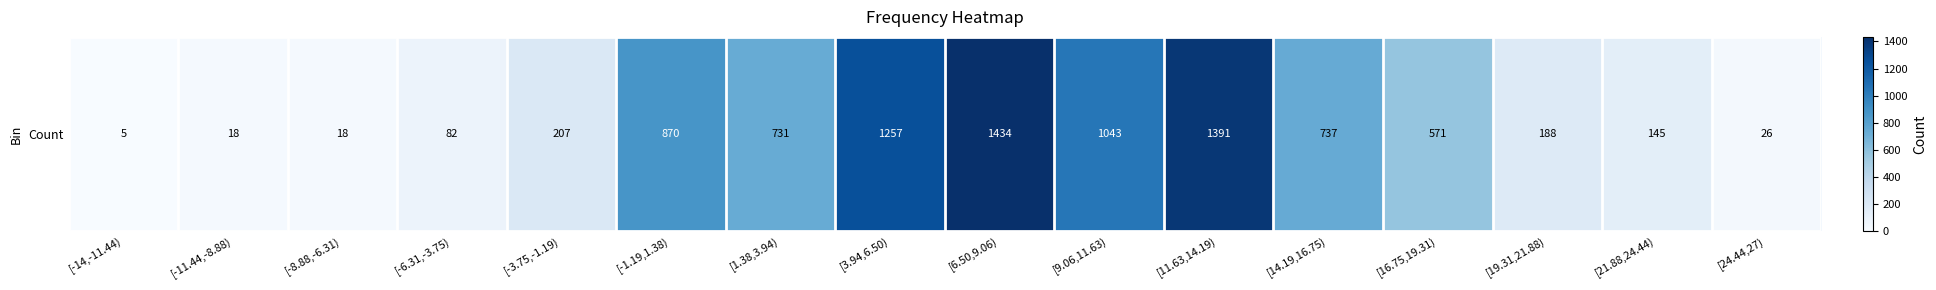

True or false: the data shows 870 at [-1.19,1.38).

True